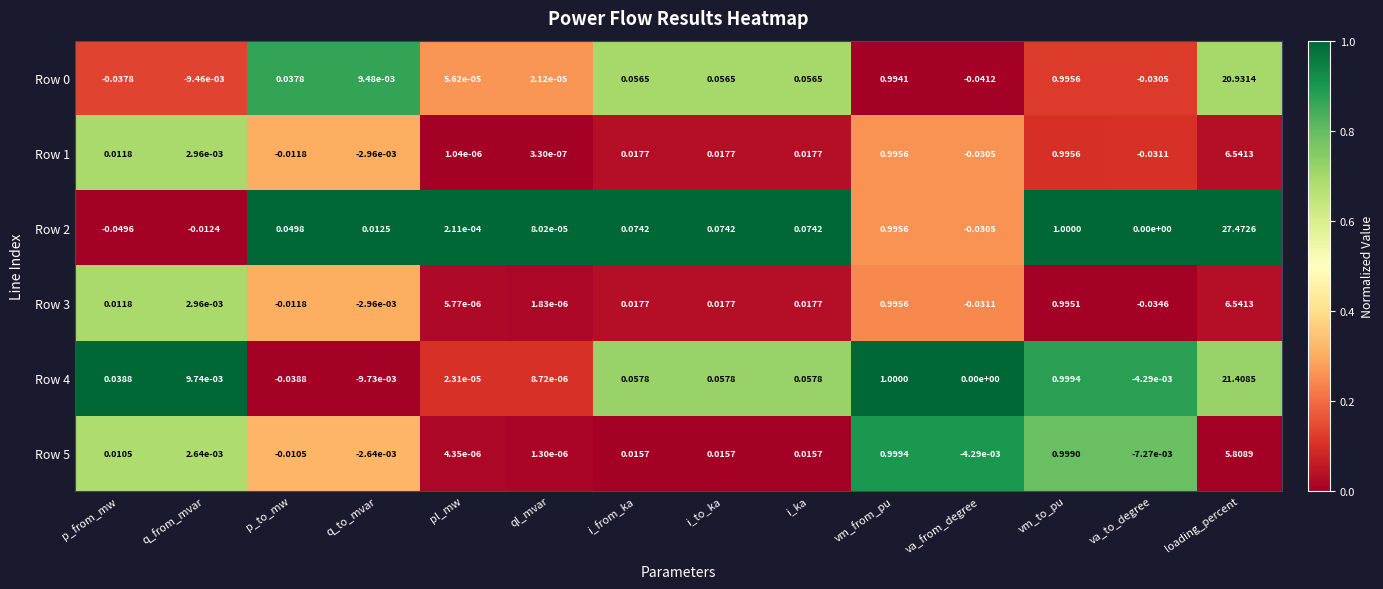

Where is Row 4 nearest to the value 10?

vm_from_pu